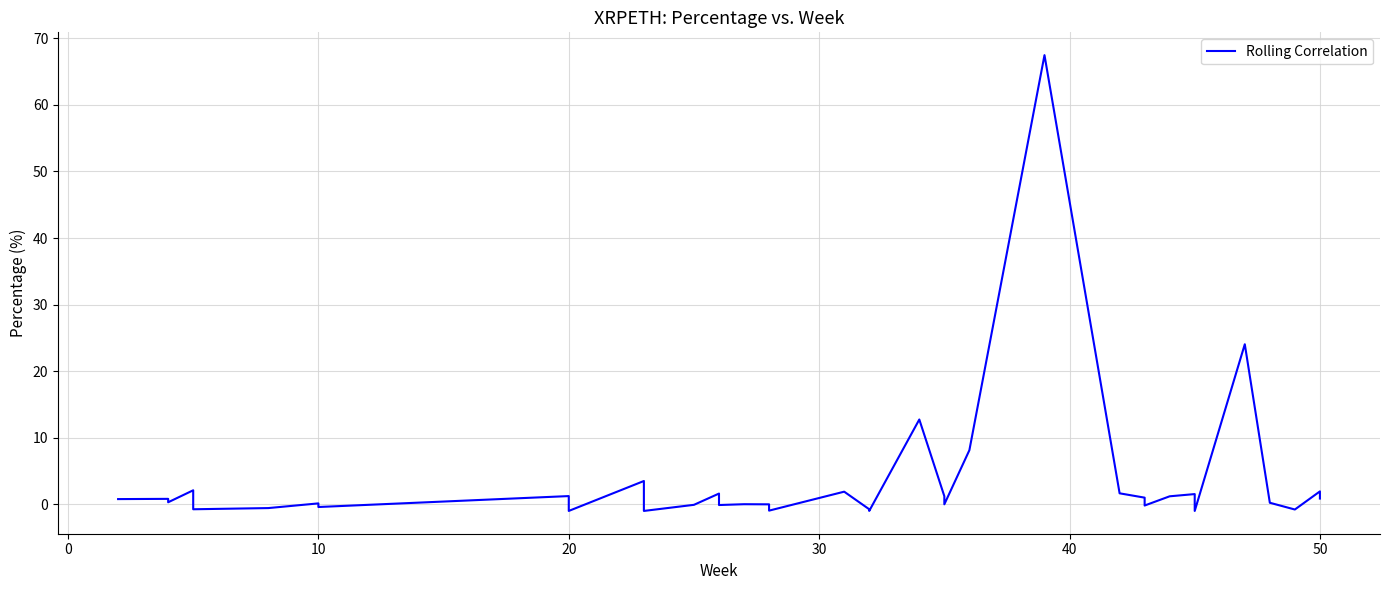

What is the average value?

3.2